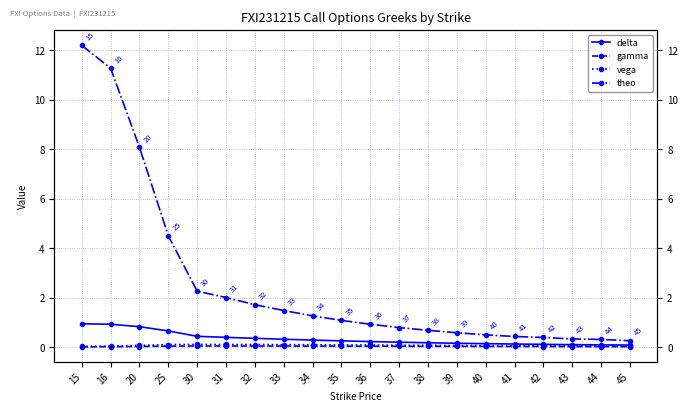

How many gamma values are between 0 and 1?

20